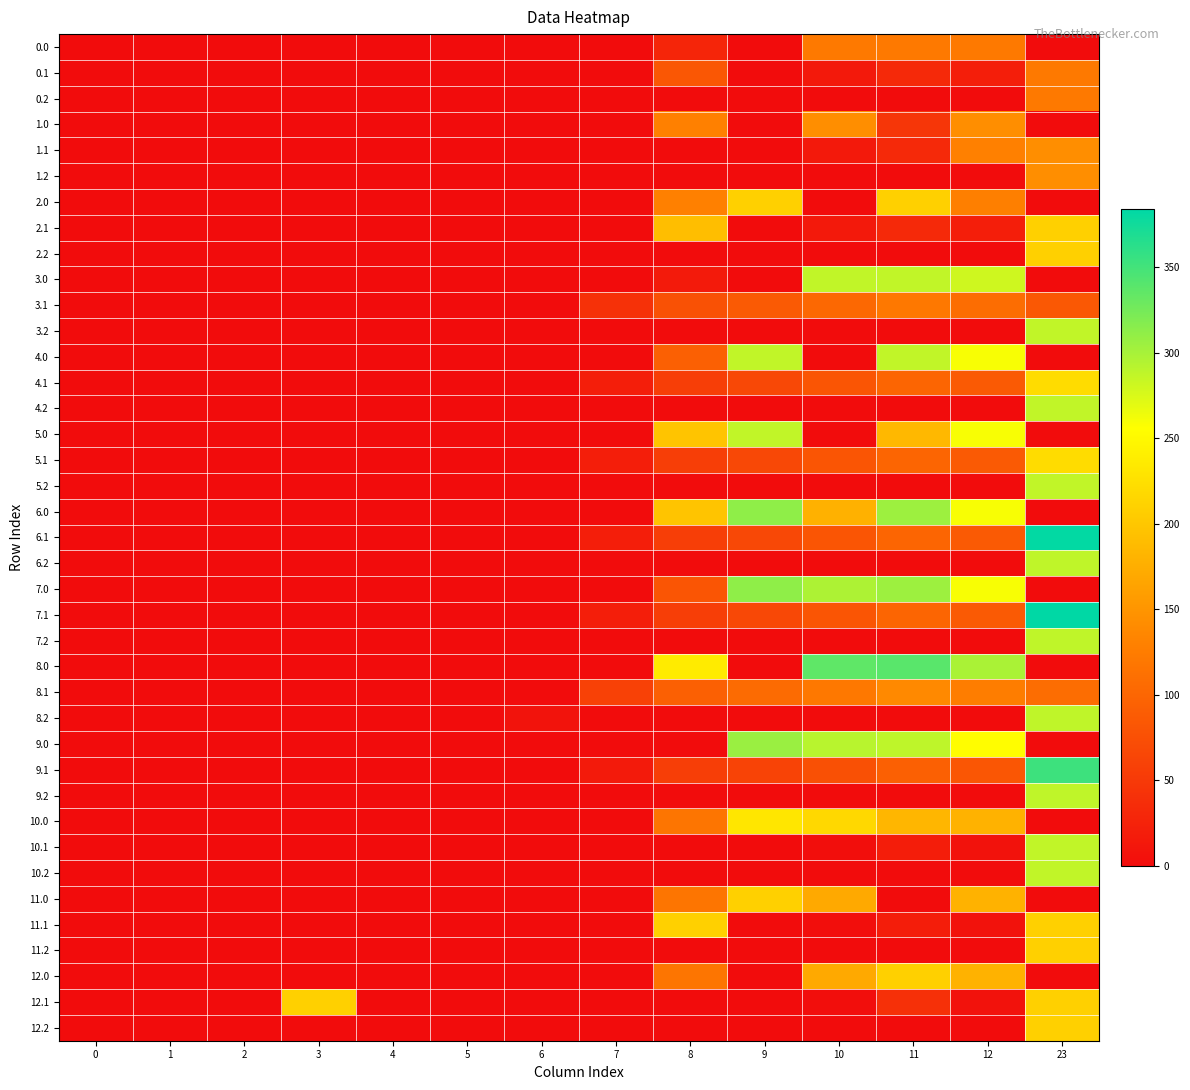

Reading left to right, list all the values displayed in this chart.

0.0: 0=0.0	1=0.0	2=0.0	3=0.0	4=0.0	5=0.0	6=0.0	7=0.0	8=28.3	9=0.0	10=122.0	11=122.0	12=122.0	23=0.0
0.1: 0=0.0	1=0.0	2=0.0	3=0.0	4=0.0	5=0.0	6=0.0	7=0.0	8=83.6	9=0.0	10=14.5	11=32.4	12=19.9	23=122.0
0.2: 0=0.0	1=0.0	2=0.0	3=0.0	4=0.0	5=0.0	6=0.0	7=0.0	8=0.0	9=0.0	10=0.0	11=0.0	12=0.0	23=122.0
1.0: 0=0.0	1=0.0	2=0.0	3=0.0	4=0.0	5=0.0	6=0.0	7=0.0	8=129.6	9=0.0	10=143.0	11=46.6	12=143.0	23=0.0
1.1: 0=0.0	1=0.0	2=0.0	3=0.0	4=0.0	5=0.0	6=0.0	7=0.0	8=0.0	9=0.0	10=14.5	11=32.4	12=129.3	23=143.0
1.2: 0=0.0	1=0.0	2=0.0	3=0.0	4=0.0	5=0.0	6=0.0	7=0.0	8=0.0	9=0.0	10=0.0	11=0.0	12=0.0	23=143.0
2.0: 0=0.0	1=0.0	2=0.0	3=0.0	4=0.0	5=0.0	6=0.0	7=0.0	8=129.6	9=209.0	10=0.0	11=209.0	12=127.9	23=0.0
2.1: 0=0.0	1=0.0	2=0.0	3=0.0	4=0.0	5=0.0	6=0.0	7=0.0	8=190.8	9=0.0	10=14.5	11=32.4	12=19.9	23=209.0
2.2: 0=0.0	1=0.0	2=0.0	3=0.0	4=0.0	5=0.0	6=0.0	7=0.0	8=0.0	9=0.0	10=0.0	11=0.0	12=0.0	23=209.0
3.0: 0=0.0	1=0.0	2=0.0	3=0.0	4=0.0	5=0.0	6=0.0	7=0.0	8=16.1	9=0.0	10=287.0	11=287.0	12=280.3	23=0.0
3.1: 0=0.0	1=0.0	2=0.0	3=0.0	4=0.0	5=0.0	6=0.0	7=41.7	8=76.5	9=87.7	10=102.5	11=120.4	12=107.9	23=84.4
3.2: 0=0.0	1=0.0	2=0.0	3=0.0	4=0.0	5=0.0	6=0.0	7=0.0	8=0.0	9=0.0	10=0.0	11=0.0	12=0.0	23=287.0
4.0: 0=0.0	1=0.0	2=0.0	3=0.0	4=0.0	5=0.0	6=0.0	7=0.0	8=94.4	9=287.0	10=0.0	11=287.0	12=259.3	23=0.0
4.1: 0=0.0	1=0.0	2=0.0	3=0.0	4=0.0	5=0.0	6=0.0	7=20.7	8=55.5	9=66.7	10=81.5	11=99.4	12=86.9	23=220.9
4.2: 0=0.0	1=0.0	2=0.0	3=0.0	4=0.0	5=0.0	6=0.0	7=0.0	8=0.0	9=0.0	10=0.0	11=0.0	12=0.0	23=287.0
5.0: 0=0.0	1=0.0	2=0.0	3=0.0	4=0.0	5=0.0	6=0.0	7=0.0	8=196.6	9=287.0	10=0.0	11=184.8	12=259.3	23=0.0
5.1: 0=0.0	1=0.0	2=0.0	3=0.0	4=0.0	5=0.0	6=0.0	7=20.7	8=55.5	9=66.7	10=81.5	11=99.4	12=86.9	23=220.9
5.2: 0=0.0	1=0.0	2=0.0	3=0.0	4=0.0	5=0.0	6=0.0	7=0.0	8=0.0	9=0.0	10=0.0	11=0.0	12=0.0	23=287.0
6.0: 0=0.0	1=0.0	2=0.0	3=0.0	4=0.0	5=0.0	6=0.0	7=0.0	8=196.6	9=311.5	10=178.1	11=305.4	12=259.3	23=0.0
6.1: 0=0.0	1=0.0	2=0.0	3=0.0	4=0.0	5=0.0	6=0.0	7=20.7	8=55.5	9=66.7	10=81.5	11=99.4	12=86.9	23=382.5
6.2: 0=0.0	1=0.0	2=0.0	3=0.0	4=0.0	5=0.0	6=0.0	7=0.0	8=0.0	9=0.0	10=0.0	11=0.0	12=0.0	23=287.5
7.0: 0=0.0	1=0.0	2=0.0	3=0.0	4=0.0	5=0.0	6=0.0	7=0.0	8=81.1	9=311.5	10=296.9	11=305.4	12=259.3	23=0.0
7.1: 0=0.0	1=0.0	2=0.0	3=0.0	4=0.0	5=0.0	6=0.0	7=20.7	8=55.5	9=66.7	10=81.5	11=99.4	12=86.9	23=384.2
7.2: 0=0.0	1=0.0	2=0.0	3=0.0	4=0.0	5=0.0	6=0.0	7=0.0	8=0.0	9=0.0	10=0.0	11=0.0	12=0.0	23=287.5
8.0: 0=0.0	1=0.0	2=0.0	3=0.0	4=0.0	5=0.0	6=0.0	7=0.0	8=235.6	9=0.0	10=335.9	11=339.1	12=298.3	23=0.0
8.1: 0=0.0	1=0.0	2=0.0	3=0.0	4=0.0	5=0.0	6=0.0	7=59.7	8=94.5	9=105.7	10=120.5	11=138.4	12=125.9	23=108.0
8.2: 0=0.0	1=0.0	2=0.0	3=0.0	4=0.0	5=0.0	6=7.9	7=0.0	8=0.0	9=0.0	10=0.0	11=0.0	12=0.0	23=287.5
9.0: 0=0.0	1=0.0	2=0.0	3=0.0	4=0.0	5=0.0	6=0.0	7=0.0	8=0.0	9=306.5	10=291.9	11=288.4	12=254.3	23=0.0
9.1: 0=0.0	1=0.0	2=0.0	3=0.0	4=0.0	5=0.0	6=0.0	7=15.7	8=56.2	9=61.7	10=76.5	11=94.4	12=81.9	23=353.0
9.2: 0=0.0	1=0.0	2=0.0	3=0.0	4=0.0	5=0.0	6=0.0	7=0.0	8=0.0	9=0.0	10=0.0	11=0.0	12=0.0	23=287.5
10.0: 0=0.0	1=0.0	2=0.0	3=0.0	4=0.0	5=0.0	6=0.0	7=0.0	8=116.6	9=231.5	10=216.9	11=183.4	12=179.3	23=0.0
10.1: 0=0.0	1=0.0	2=0.0	3=0.0	4=0.0	5=0.0	6=0.0	7=0.0	8=0.0	9=0.0	10=1.5	11=19.4	12=6.9	23=287.0
10.2: 0=0.0	1=0.0	2=0.0	3=0.0	4=0.0	5=0.0	6=0.0	7=0.0	8=0.0	9=0.0	10=0.0	11=0.0	12=0.0	23=287.0
11.0: 0=0.0	1=0.0	2=0.0	3=0.0	4=0.0	5=0.0	6=0.0	7=0.0	8=116.6	9=209.0	10=170.7	11=0.0	12=179.3	23=0.0
11.1: 0=0.0	1=0.0	2=0.0	3=0.0	4=0.0	5=0.0	6=0.0	7=0.0	8=209.0	9=0.0	10=1.5	11=19.4	12=6.9	23=209.0
11.2: 0=0.0	1=0.0	2=0.0	3=0.0	4=0.0	5=0.0	6=0.0	7=0.0	8=0.0	9=0.0	10=0.0	11=0.0	12=0.0	23=209.0
12.0: 0=0.0	1=0.0	2=0.0	3=0.0	4=0.0	5=0.0	6=0.0	7=0.0	8=116.6	9=0.0	10=170.7	11=209.0	12=179.3	23=0.0
12.1: 0=0.0	1=0.0	2=0.0	3=209.0	4=0.0	5=0.0	6=0.0	7=0.0	8=0.0	9=0.0	10=1.5	11=40.2	12=6.9	23=209.0
12.2: 0=0.0	1=0.0	2=0.0	3=0.0	4=0.0	5=0.0	6=0.0	7=0.0	8=0.0	9=0.0	10=0.0	11=0.0	12=0.0	23=209.0